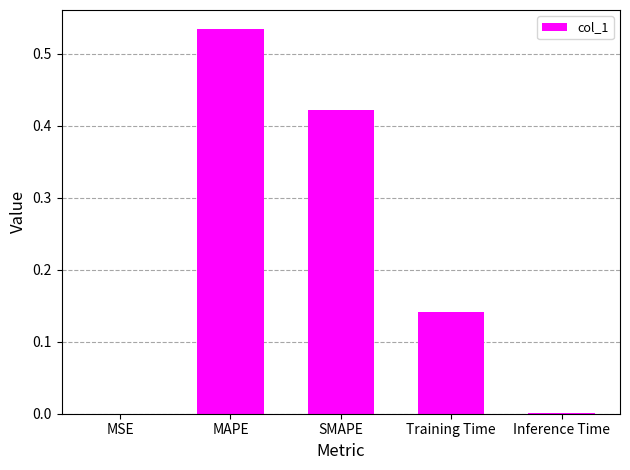

Which label corresponds to the largest value in the chart?

MAPE